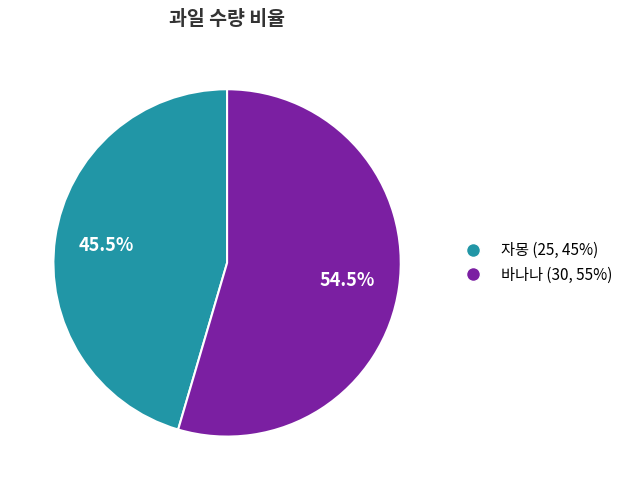

How much of the chart is everything except 바나나?

45.5%